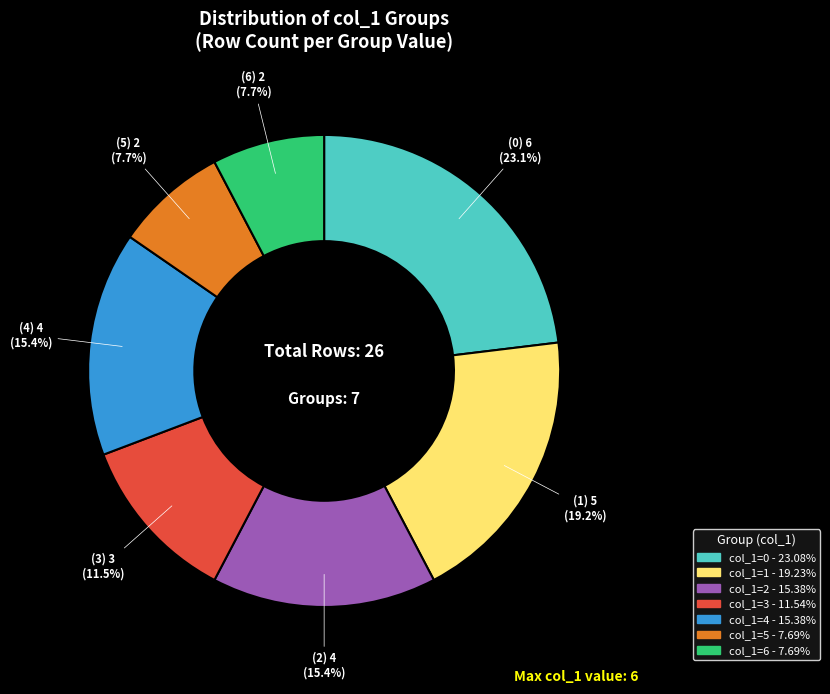

What percentage is NOT represented by col_1=4?

84.6%